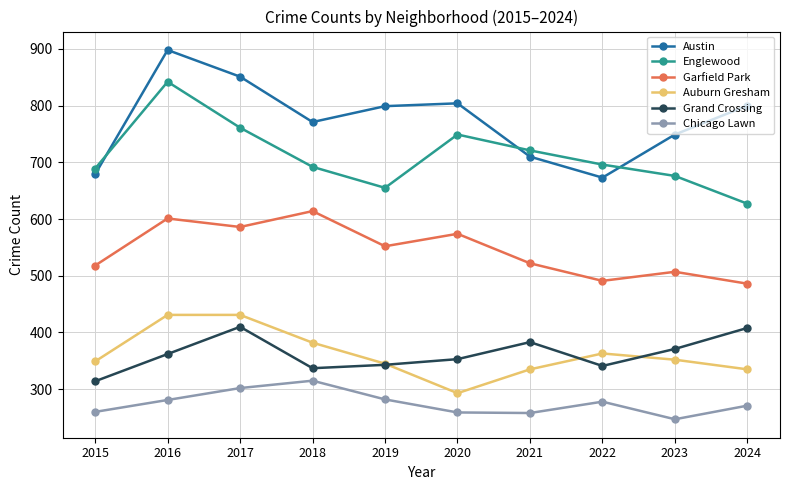

True or false: Englewood and Auburn Gresham cross at least once.

False